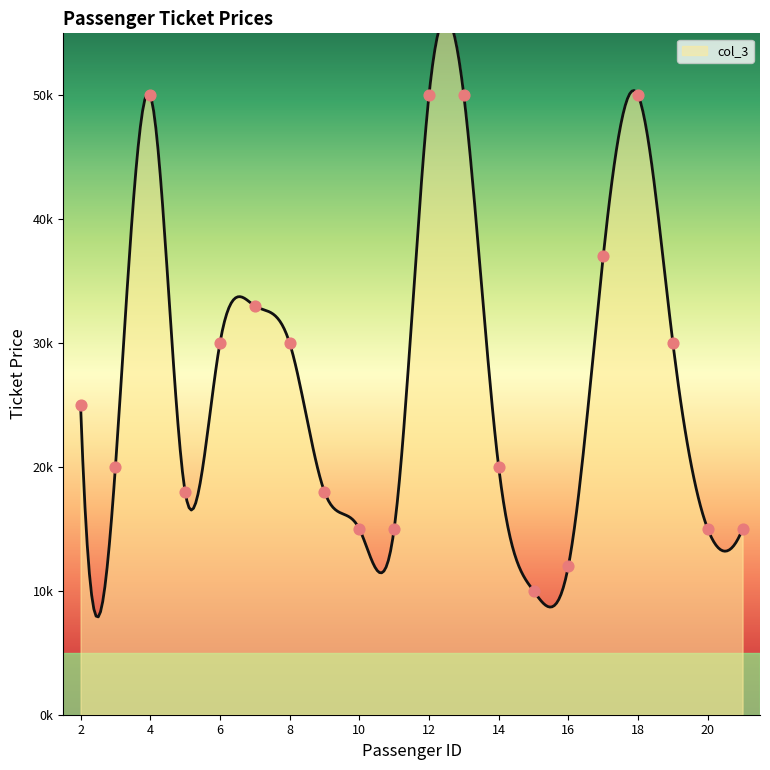

Between 6 and 9, which is larger?

6